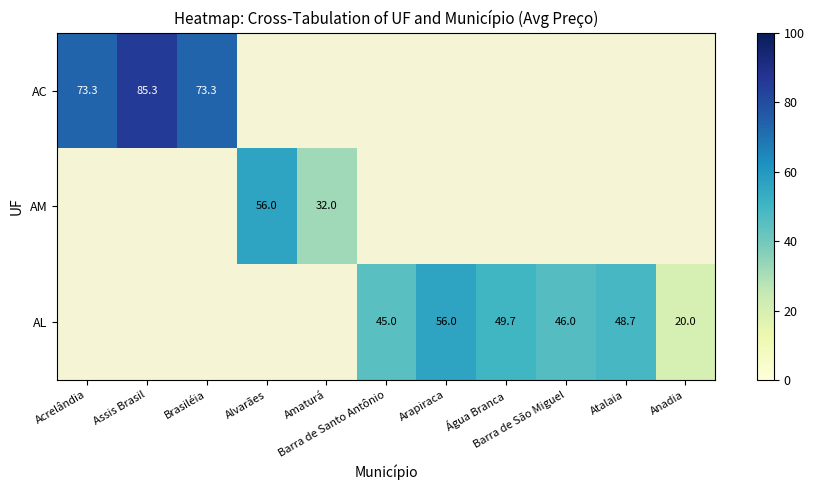

Read the AC value at Acrelândia.

73.3